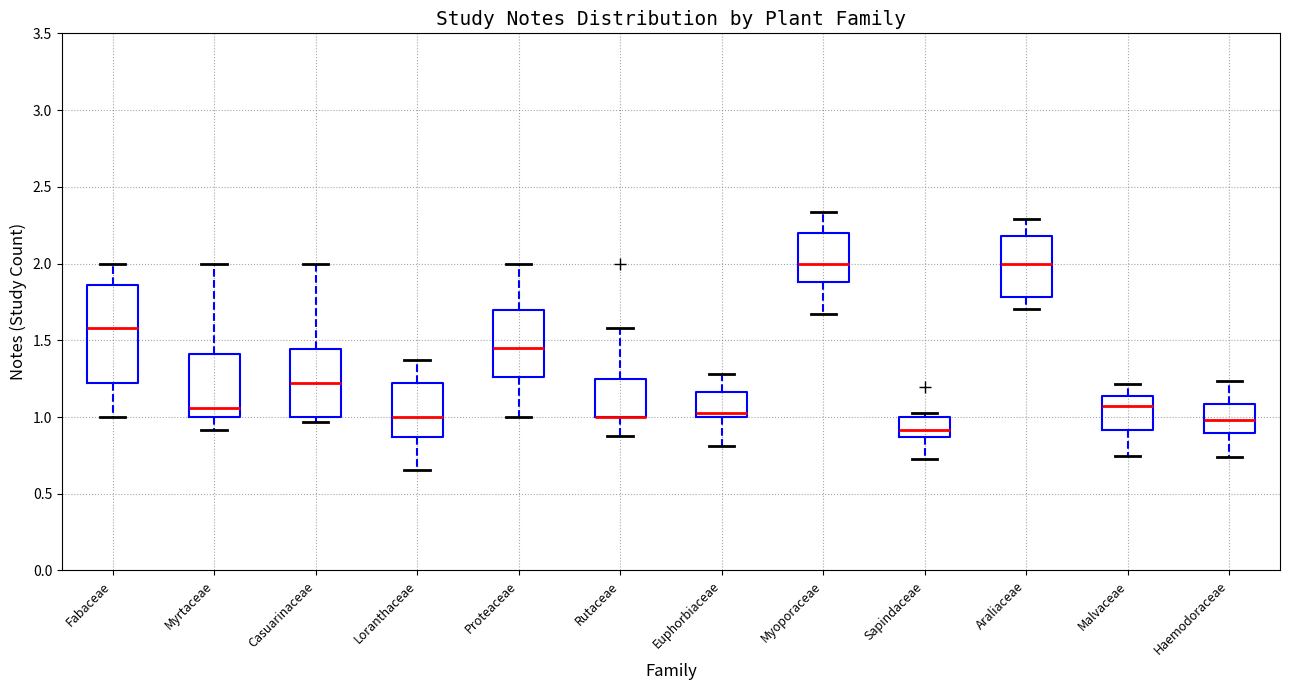

Reading left to right, transcribe this box plot: for each box, give where its median line is, the range the box spans, and where its two whiskers end, as read against the y-axis. The values are not printed on the chart, so give them approximately, as read against the axis.

Fabaceae: median 1.60, box 1.20 to 1.85, whiskers 1.00 to 2.00
Myrtaceae: median 1.05, box 1.00 to 1.40, whiskers 0.90 to 2.00
Casuarinaceae: median 1.20, box 1.00 to 1.45, whiskers 0.95 to 2.00
Loranthaceae: median 1.00, box 0.85 to 1.20, whiskers 0.65 to 1.35
Proteaceae: median 1.45, box 1.25 to 1.70, whiskers 1.00 to 2.00
Rutaceae: median 1.00 (drawn on the box's lower edge), box 1.00 to 1.25, whiskers 0.90 to 1.60
Euphorbiaceae: median 1.05, box 1.00 to 1.15, whiskers 0.80 to 1.30
Myoporaceae: median 2.00, box 1.90 to 2.20, whiskers 1.65 to 2.35
Sapindaceae: median 0.90, box 0.85 to 1.00, whiskers 0.75 to 1.05
Araliaceae: median 2.00, box 1.80 to 2.20, whiskers 1.70 to 2.30
Malvaceae: median 1.05, box 0.90 to 1.15, whiskers 0.75 to 1.20
Haemodoraceae: median 1.00, box 0.90 to 1.10, whiskers 0.75 to 1.25